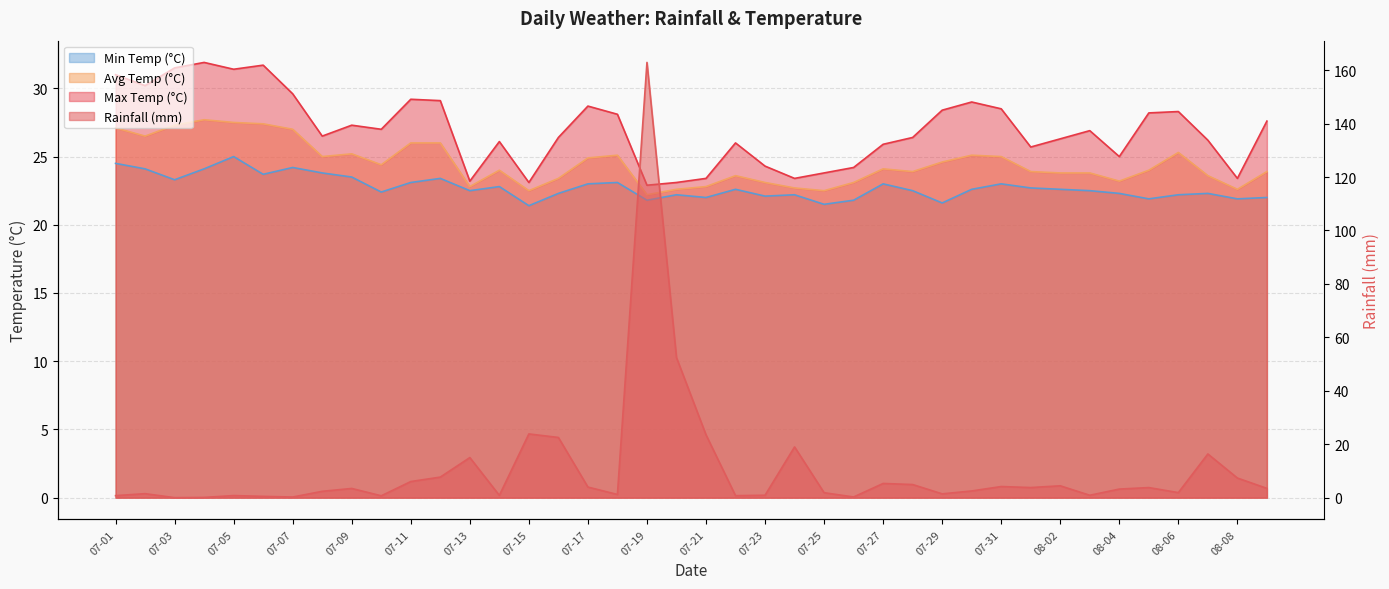

The value of rainfall_mm at 07-03 is 0.0. True or false?

True